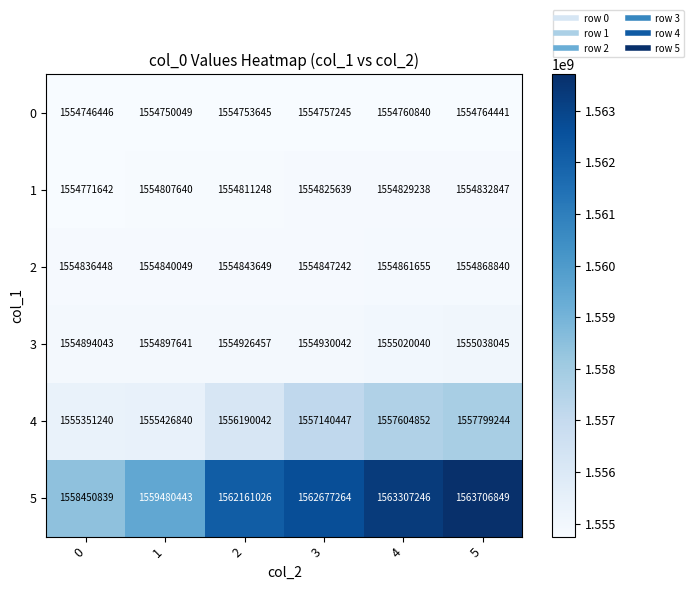

Which series has the widest spread of values?

5